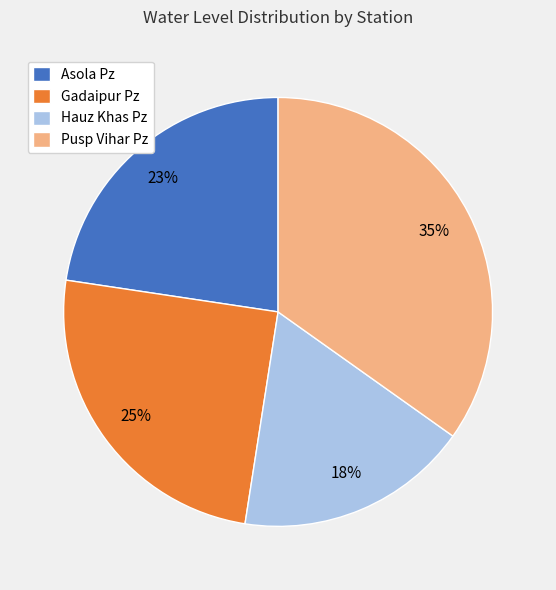

Between Gadaipur Pz and Asola Pz, which is larger?

Gadaipur Pz